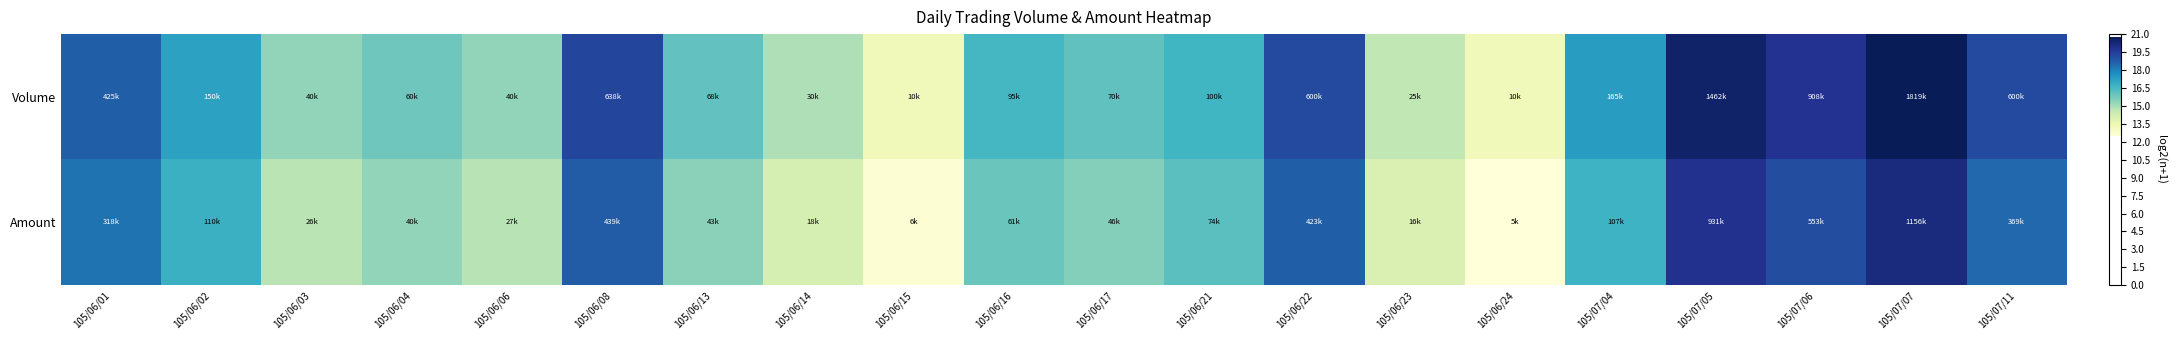

Reading left to right, transcribe all the data shown in this chart.

Volume: 105/06/01=18.7	105/06/02=17.2	105/06/03=15.3	105/06/04=15.9	105/06/06=15.3	105/06/08=19.3	105/06/13=16.1	105/06/14=14.9	105/06/15=13.3	105/06/16=16.5	105/06/17=16.1	105/06/21=16.6	105/06/22=19.2	105/06/23=14.6	105/06/24=13.3	105/07/04=17.3	105/07/05=20.5	105/07/06=19.8	105/07/07=20.8	105/07/11=19.2
Amount: 105/06/01=18.3	105/06/02=16.8	105/06/03=14.7	105/06/04=15.3	105/06/06=14.8	105/06/08=18.7	105/06/13=15.4	105/06/14=14.2	105/06/15=12.6	105/06/16=15.9	105/06/17=15.5	105/06/21=16.2	105/06/22=18.7	105/06/23=14.0	105/06/24=12.5	105/07/04=16.7	105/07/05=19.8	105/07/06=19.1	105/07/07=20.1	105/07/11=18.5